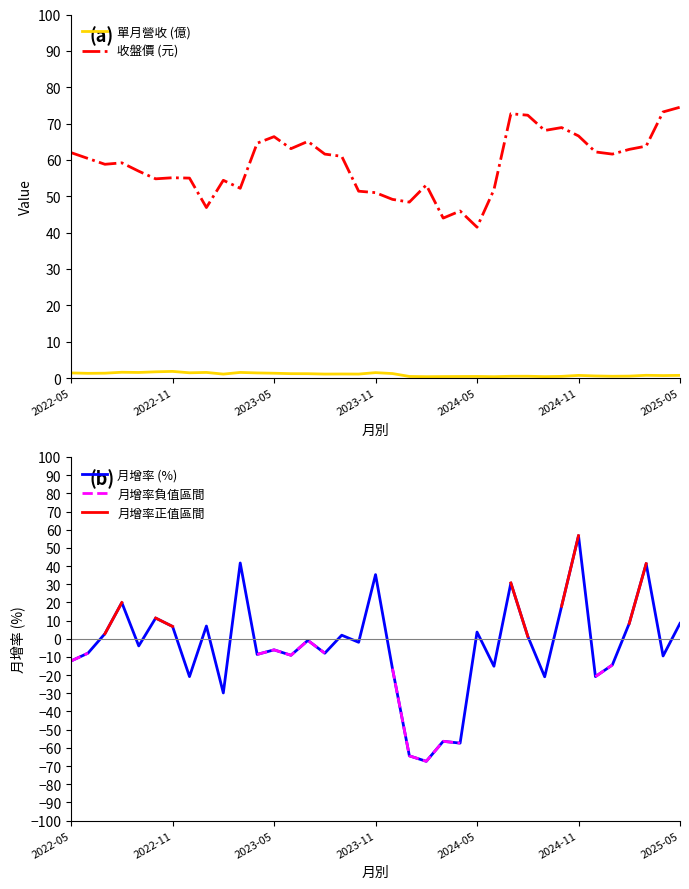

The 收盤價 (元) series shows 46.0 at 23. True or false?

True